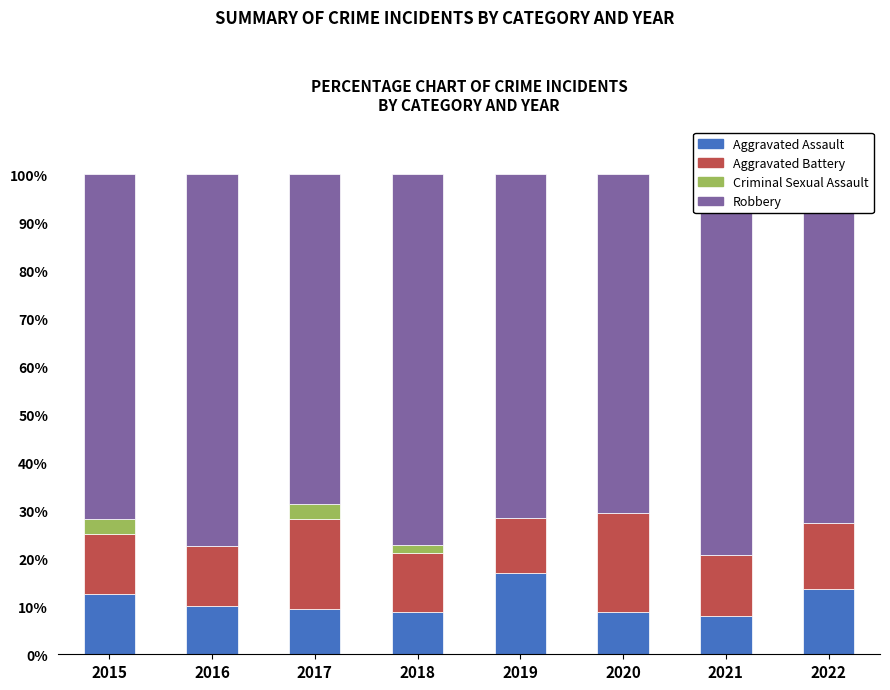

Reading right to left, extract all data points from this chart.

Aggravated Assault: 13.6	7.9	8.8	17.0	8.8	9.4	10.0	12.5
Aggravated Battery: 13.6	12.7	20.6	11.3	12.3	18.8	12.5	12.5
Criminal Sexual Assault: 0.0	0.0	0.0	0.0	1.8	3.1	0.0	3.1
Robbery: 72.7	79.4	70.6	71.7	77.2	68.8	77.5	71.9